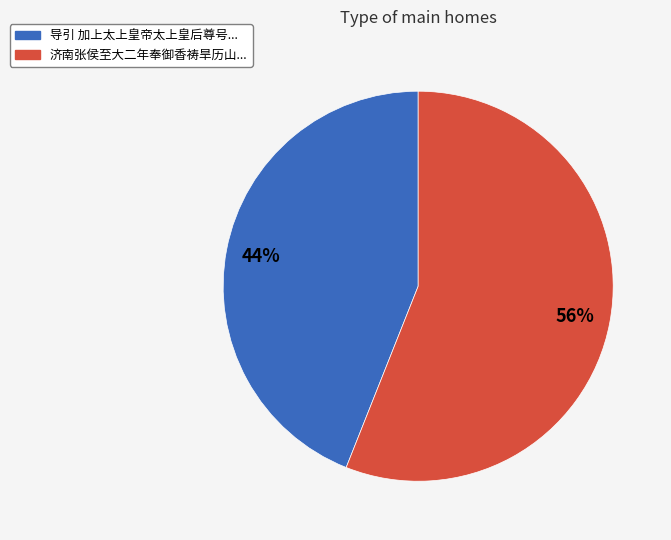

To the nearest percent, what is the difference between the largest and smallest slice percentages?

12%